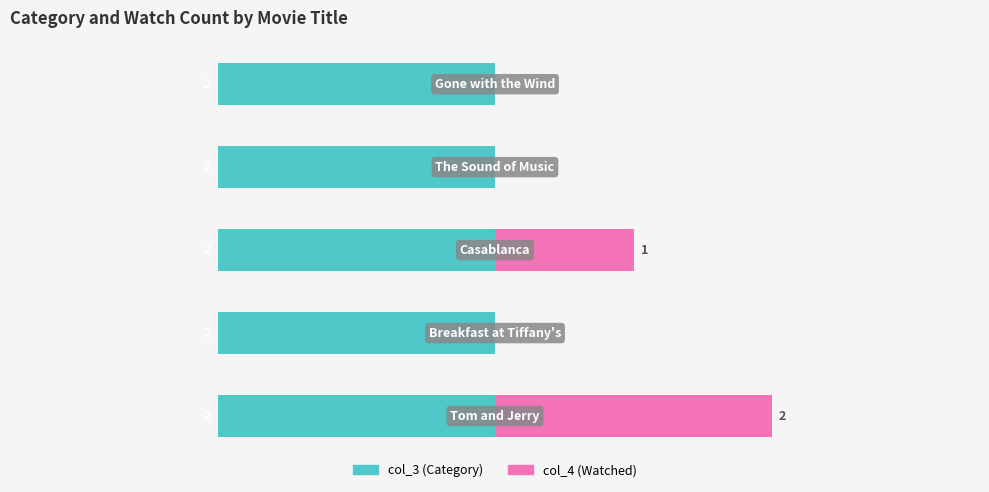

The value of col_3 (Category) at −3 is 0.8. True or false?

False